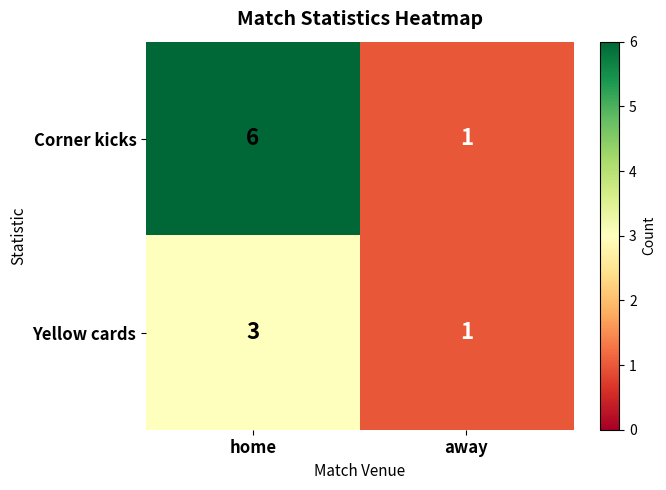

What is the difference between the Corner kicks values at home and away?

5